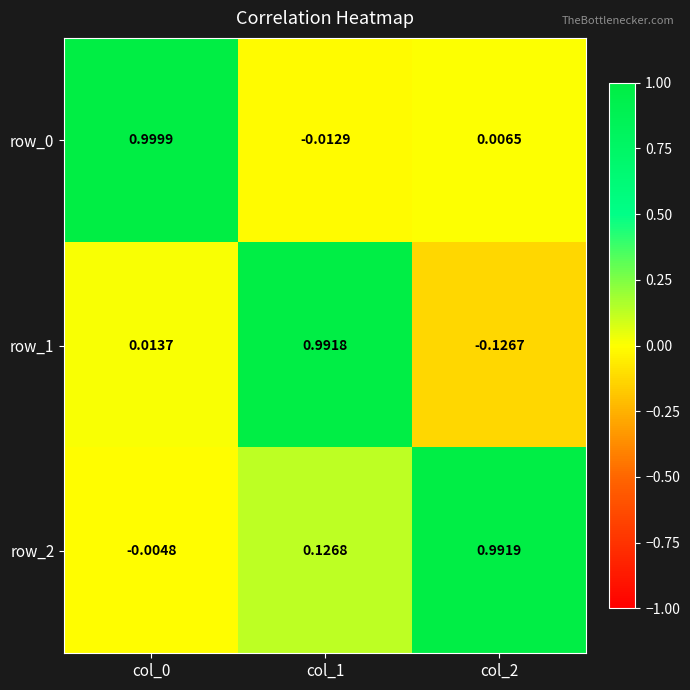

Is the value of row_0 at col_0 greater than the value of row_1 at col_2?

Yes